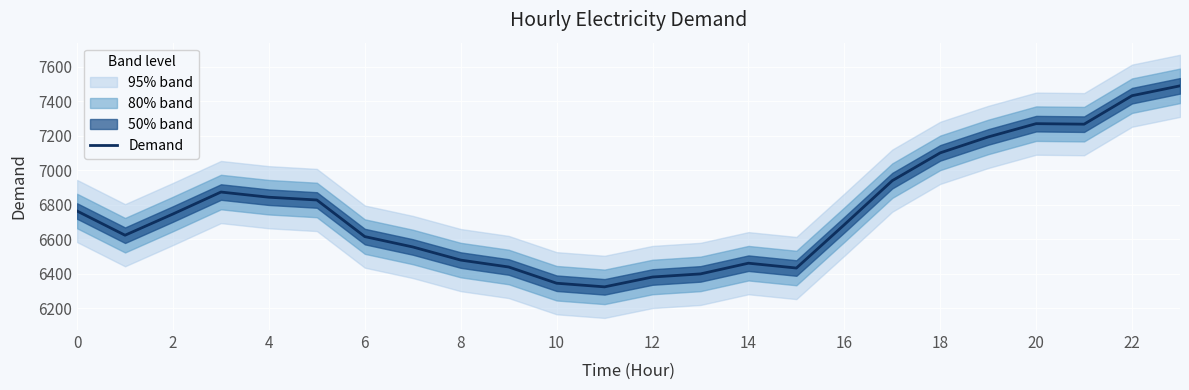

What is the minimum value for Demand?

6325